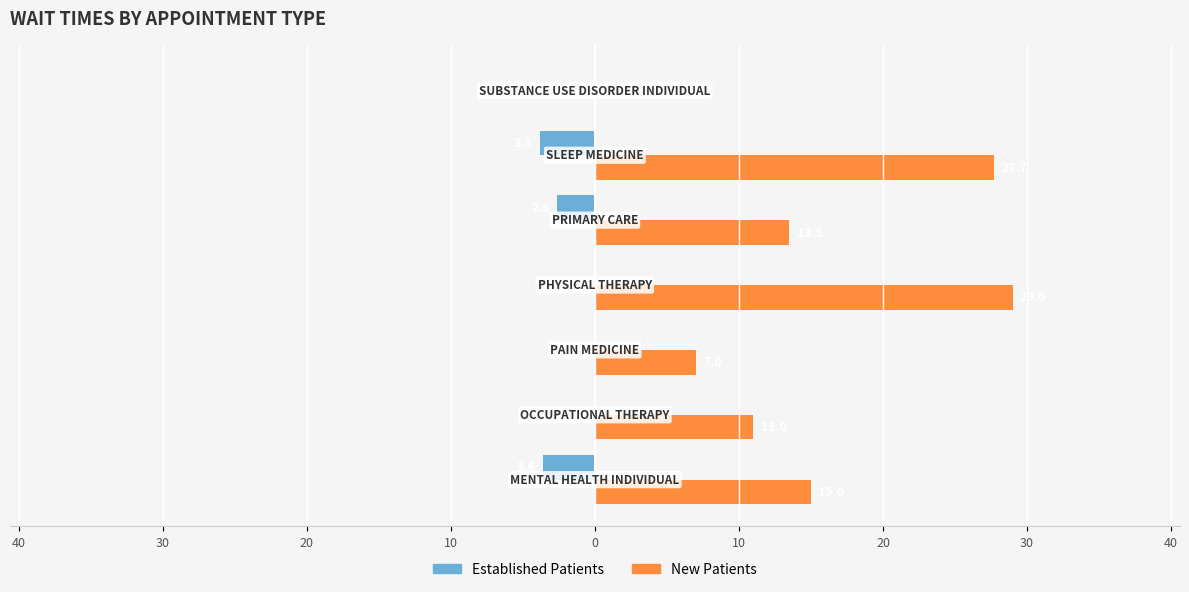

Reading right to left, extract all data points from this chart.

EstablishedPatients: 0.0	-3.8	-2.6	0.0	0.0	0.0	-3.6
NewPatients: 0.0	27.7	13.5	29.0	7.0	11.0	15.0